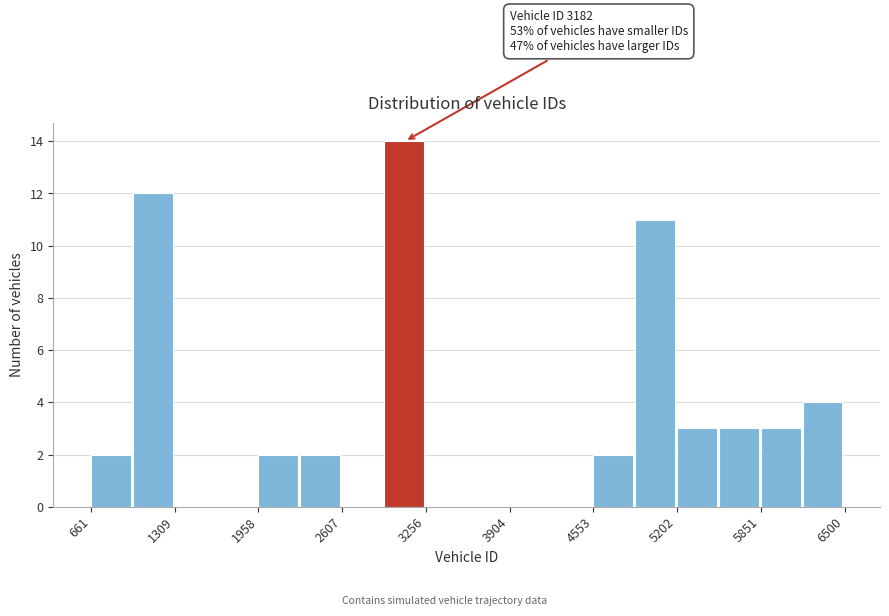

Read against the x-axis, roughly where is the centre of the tallest bar?

3100